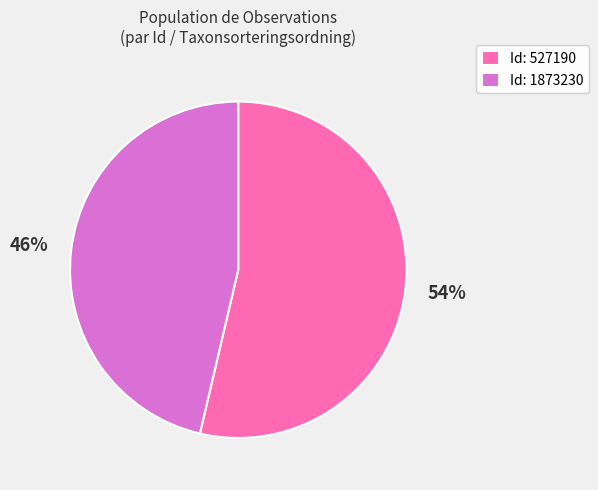

Is it true that Id: 1873230 is 56% of the pie?

False